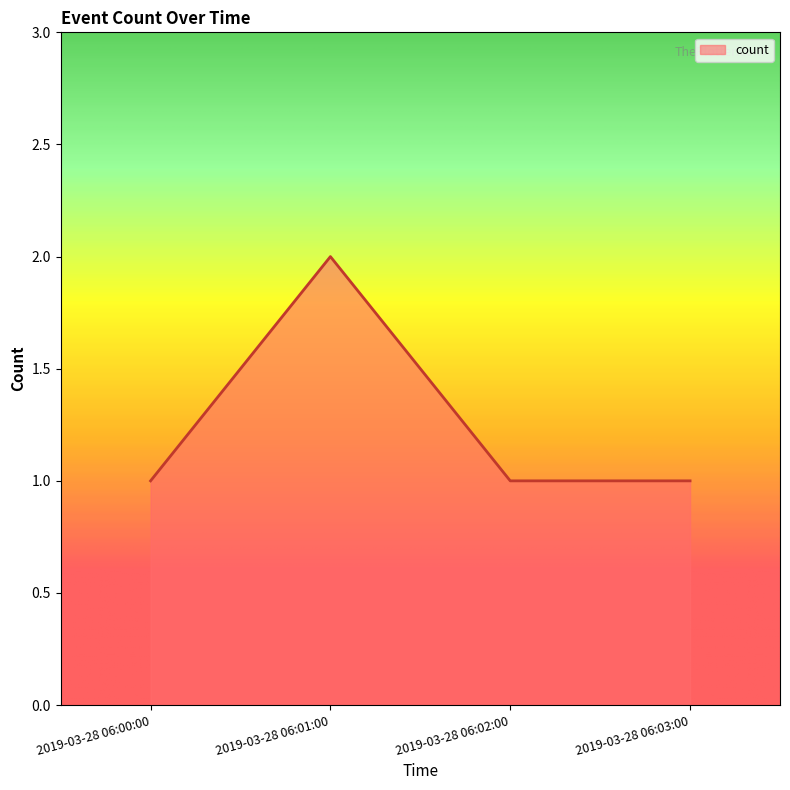

How many values are between 1 and 2?

4